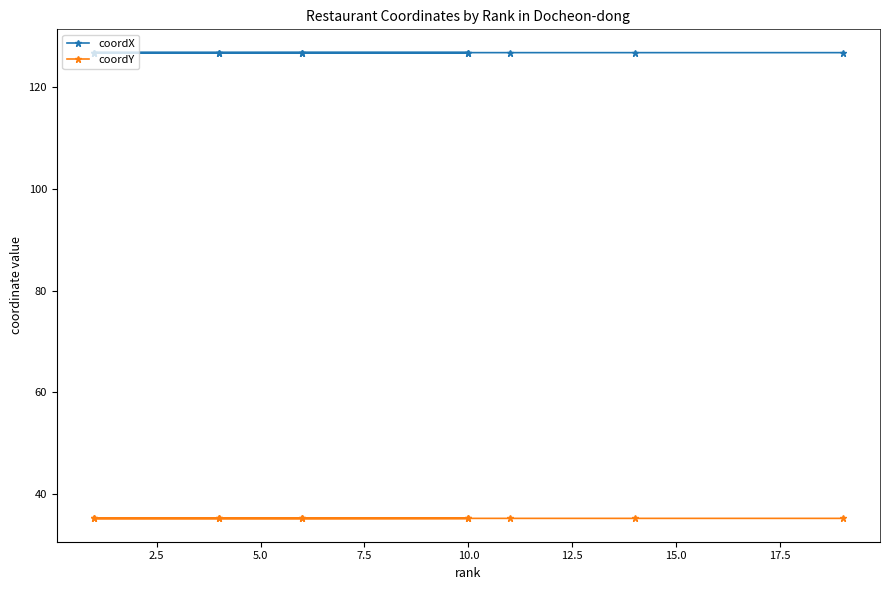

True or false: coordX and coordY cross at least once.

False